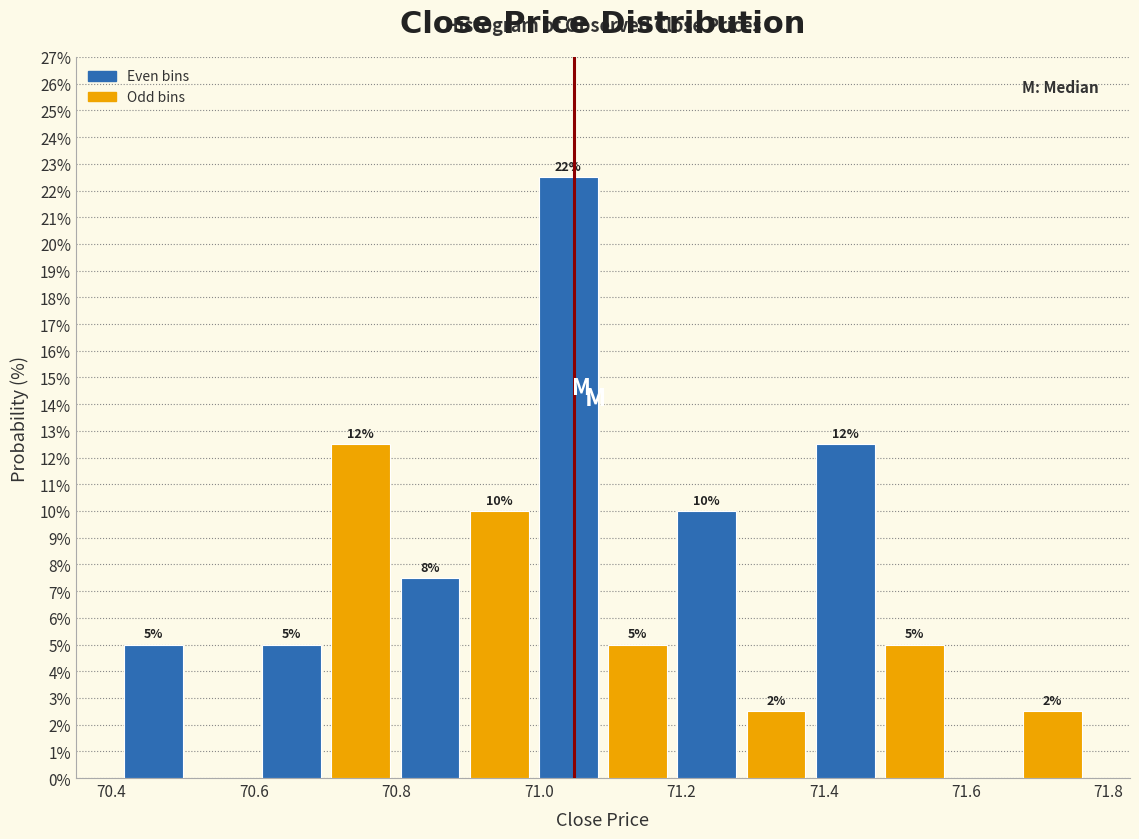

Which range on the x-axis has the tallest bar?

71.00 to 71.10